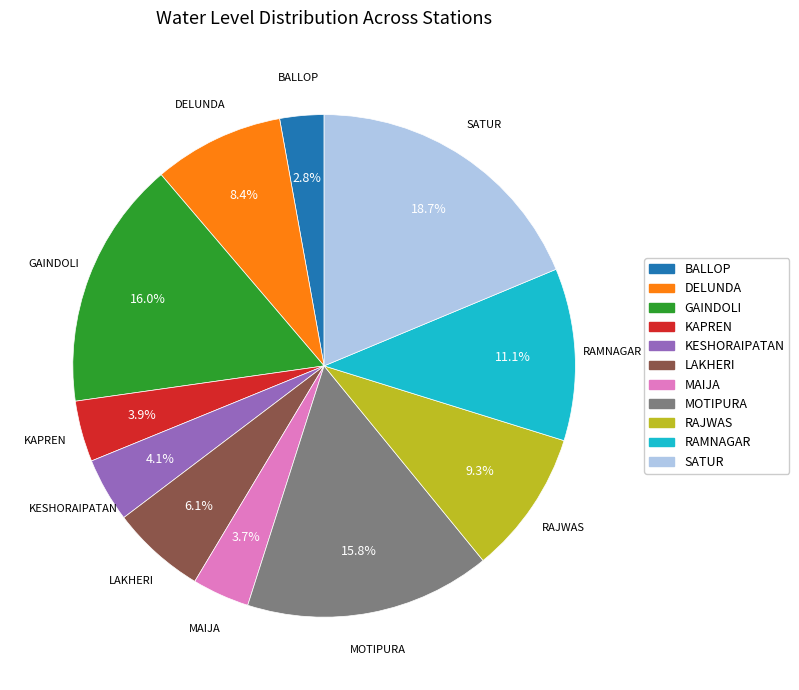

True or false: MAIJA accounts for 4% of the total.

True